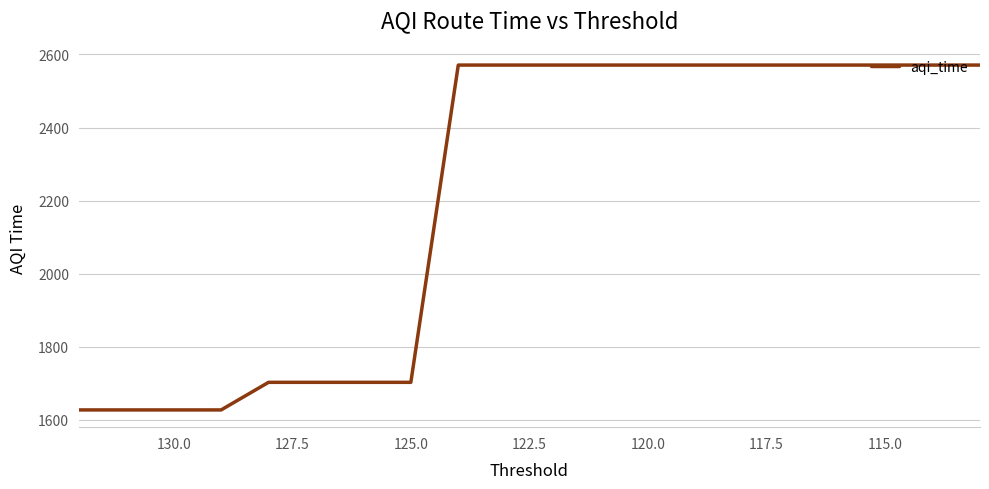

How many data points are above 2571?

12